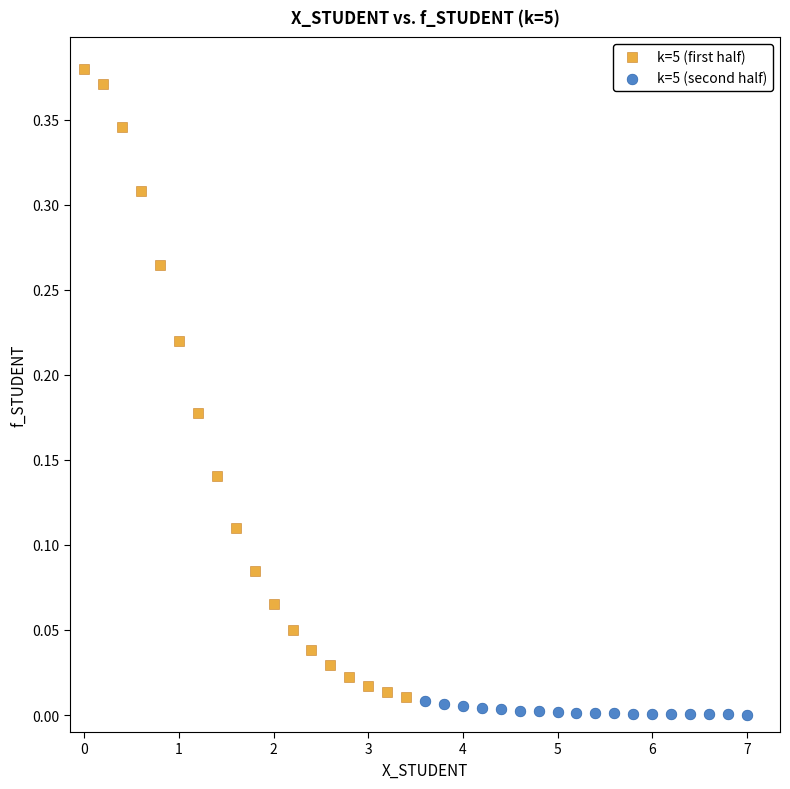

What are all the series names shown in the legend?

k=5 (first half), k=5 (second half)